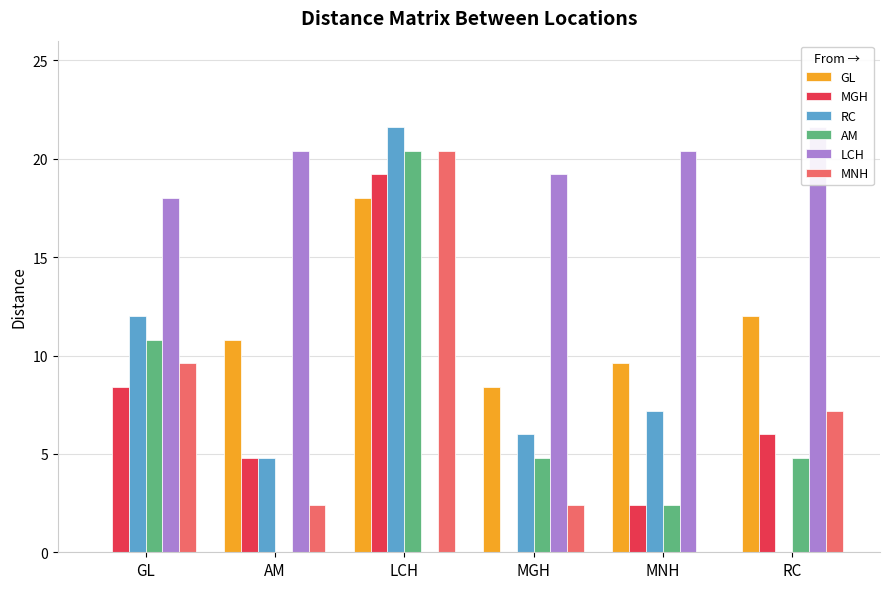

The value of AM at MNH is 2.4. True or false?

True